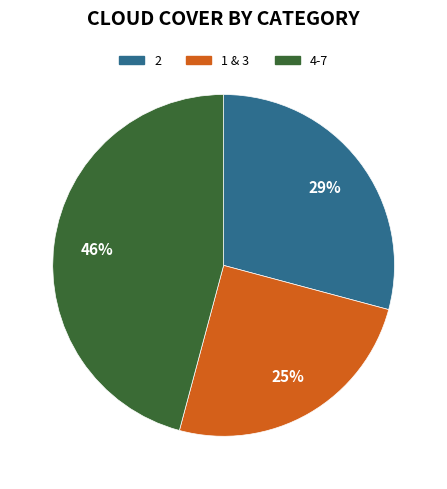

How many slices are in this pie chart?

3